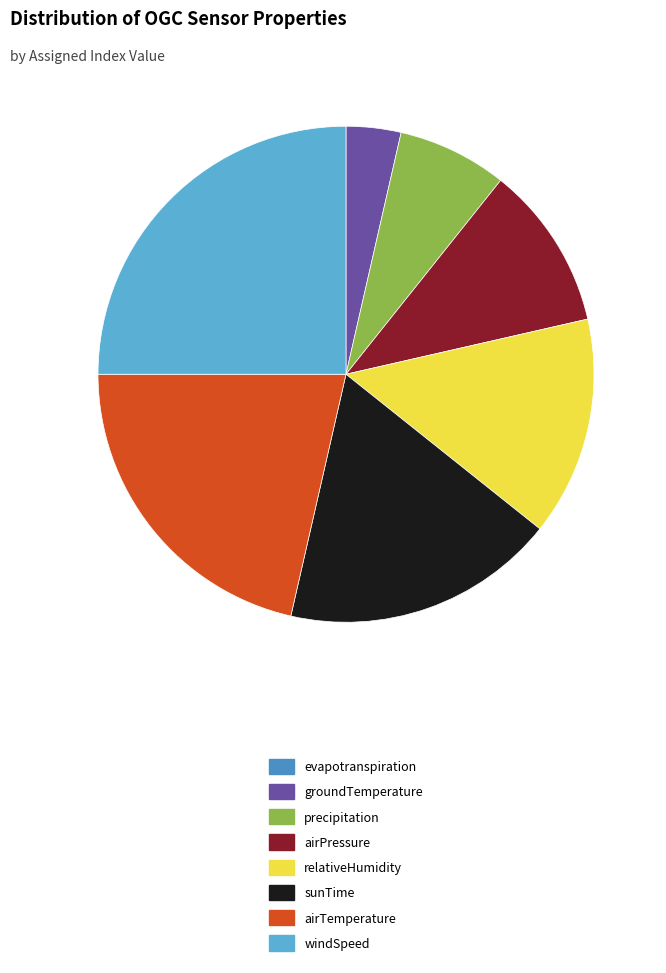

Combined, do airTemperature and airPressure account for over 50%?

No